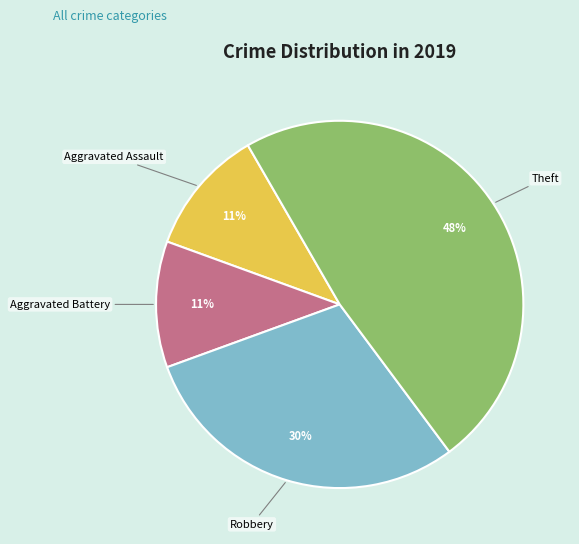

Between Robbery and Theft, which is larger?

Theft